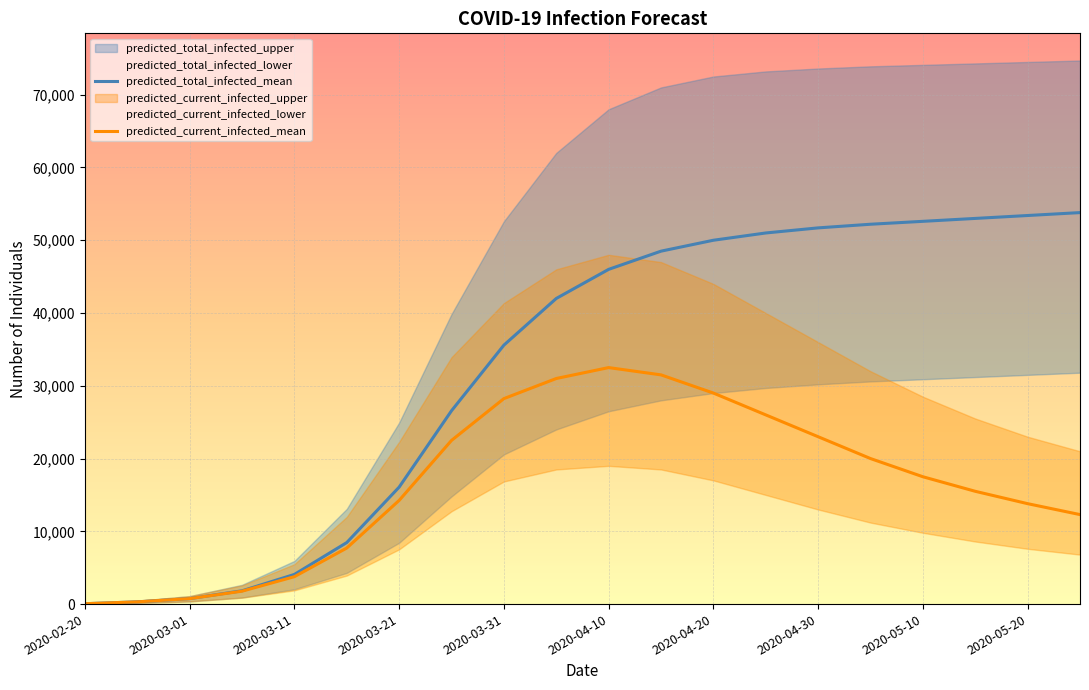

What is the maximum value for predicted_current_infected_mean?

32500